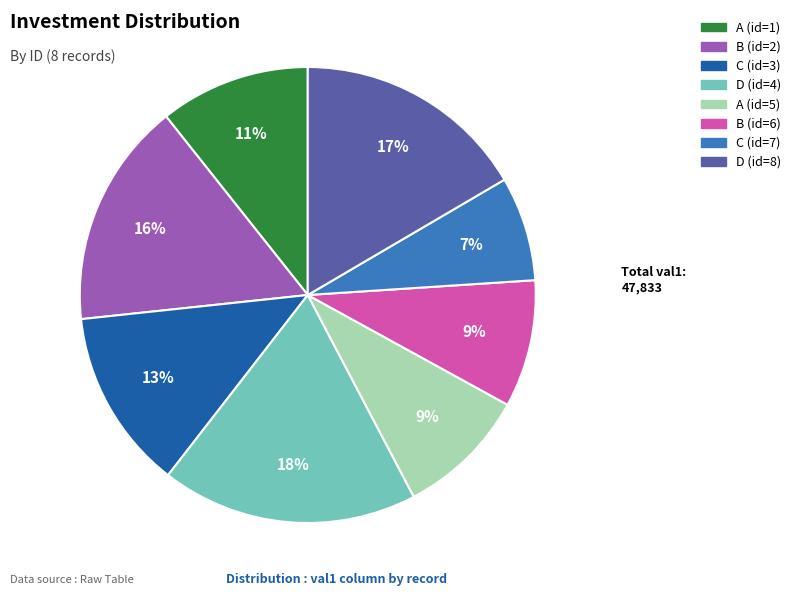

Is it true that A (id=5) is 22% of the pie?

False